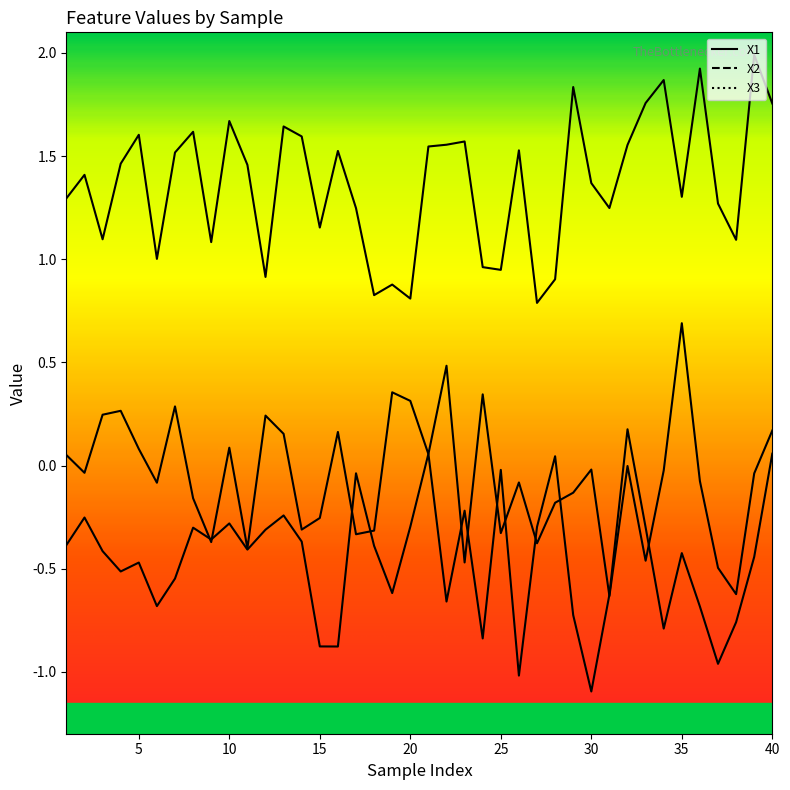

Where does the X3 series first go above 0?

21